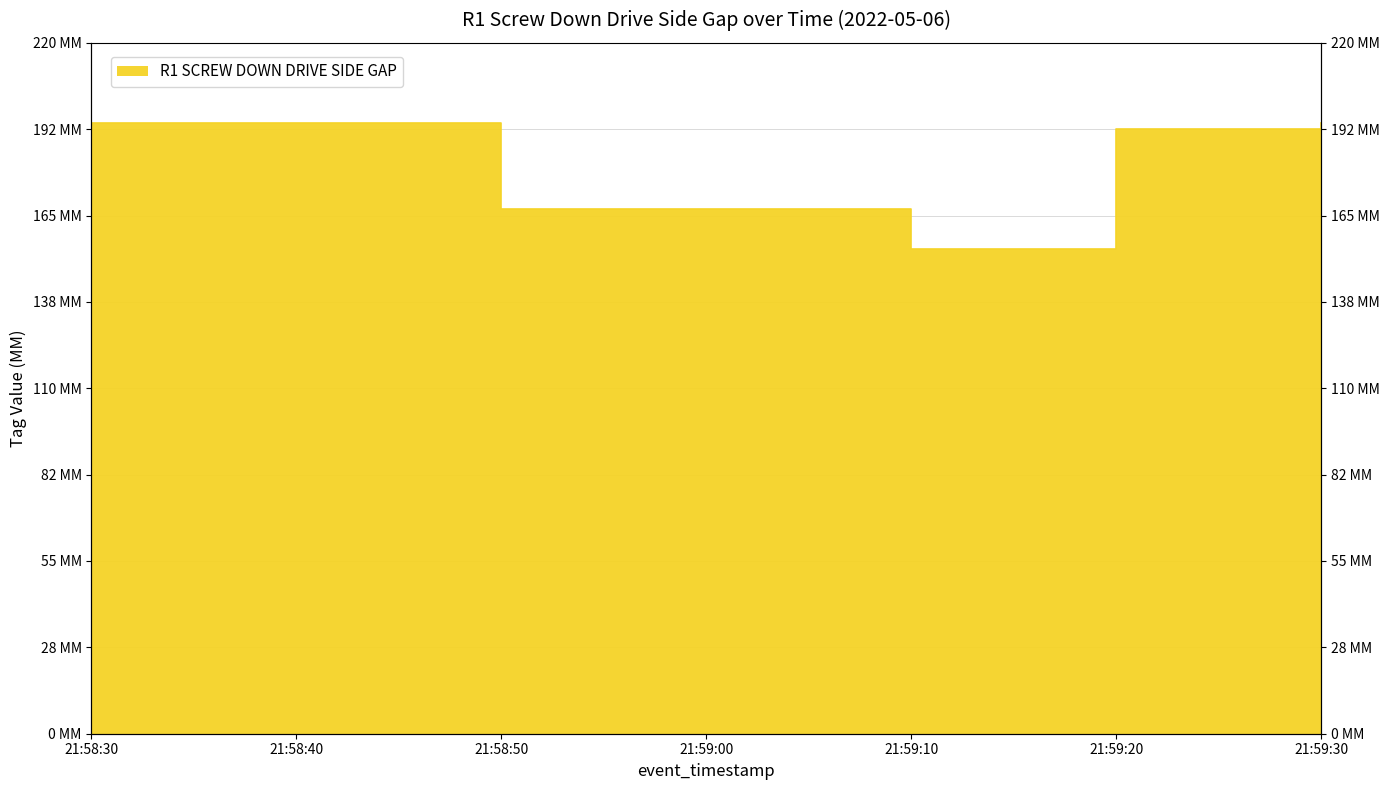

What position from the left is 21:59:10?

5